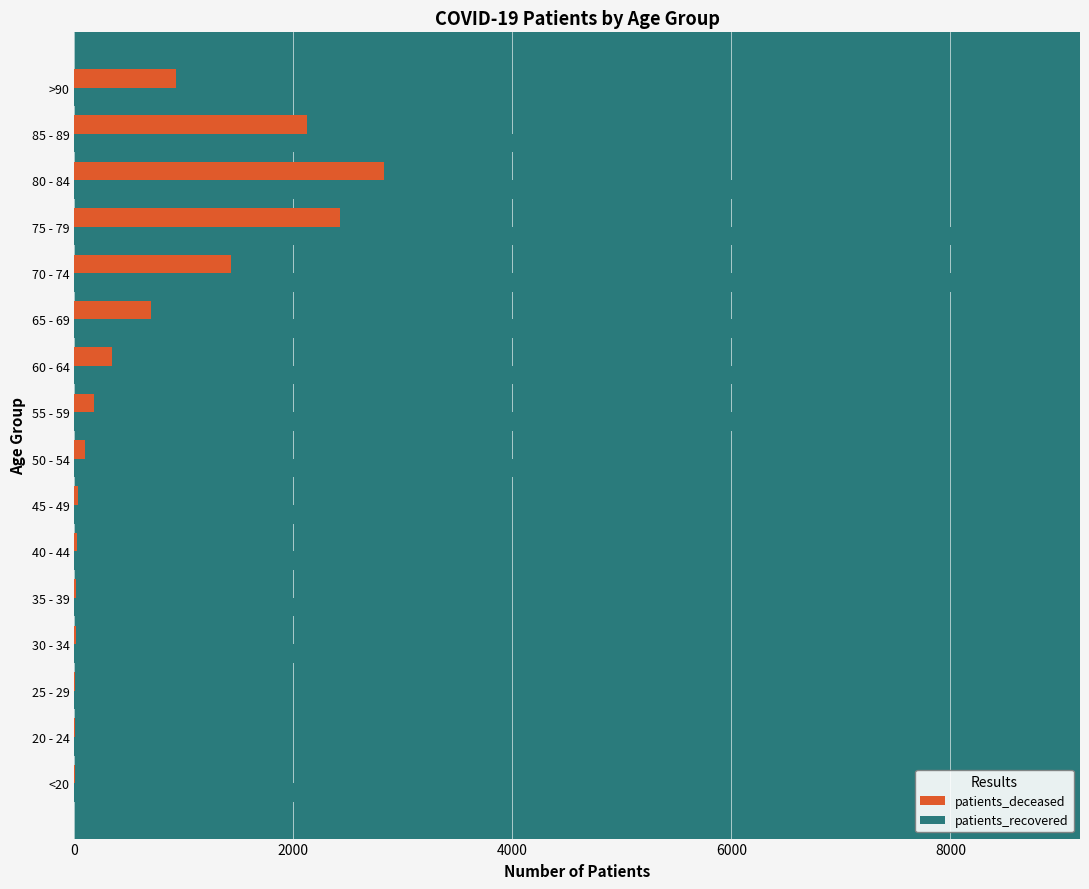

What is the maximum value shown in the chart?

8746